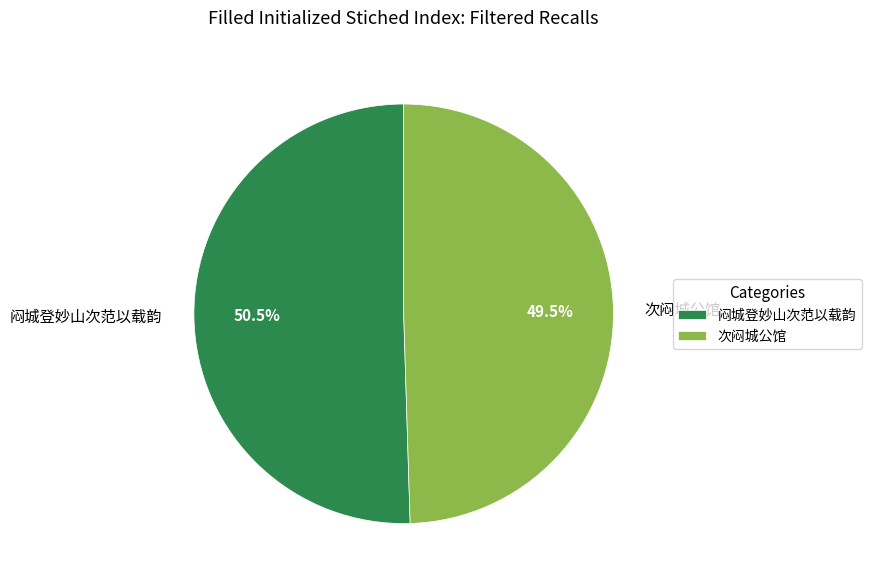

Combined, do 次闷城公馆 and 闷城登妙山次范以载韵 account for over 50%?

Yes